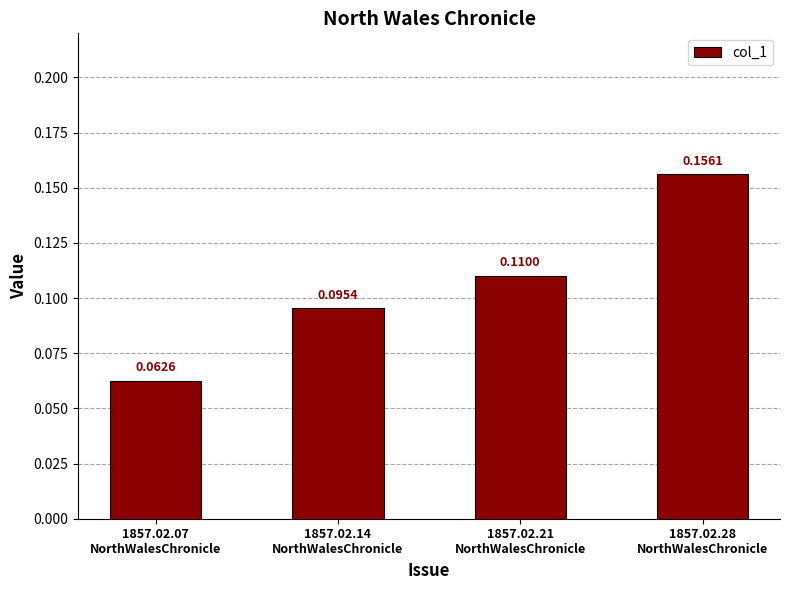

What position from the left is 1857.02.28
NorthWalesChronicle?

4